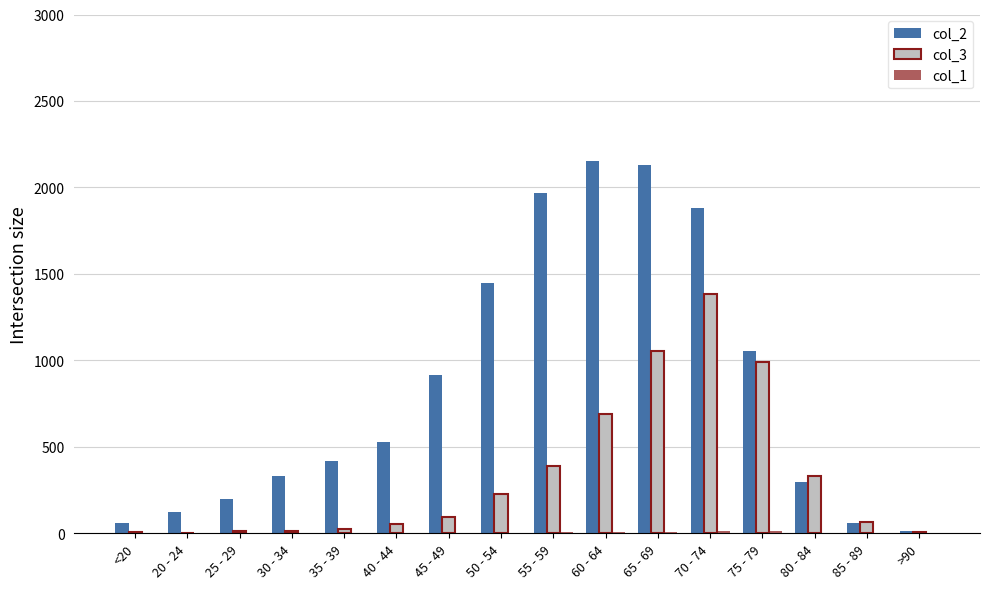

The value of col_2 at 65 - 69 is 1326. True or false?

False